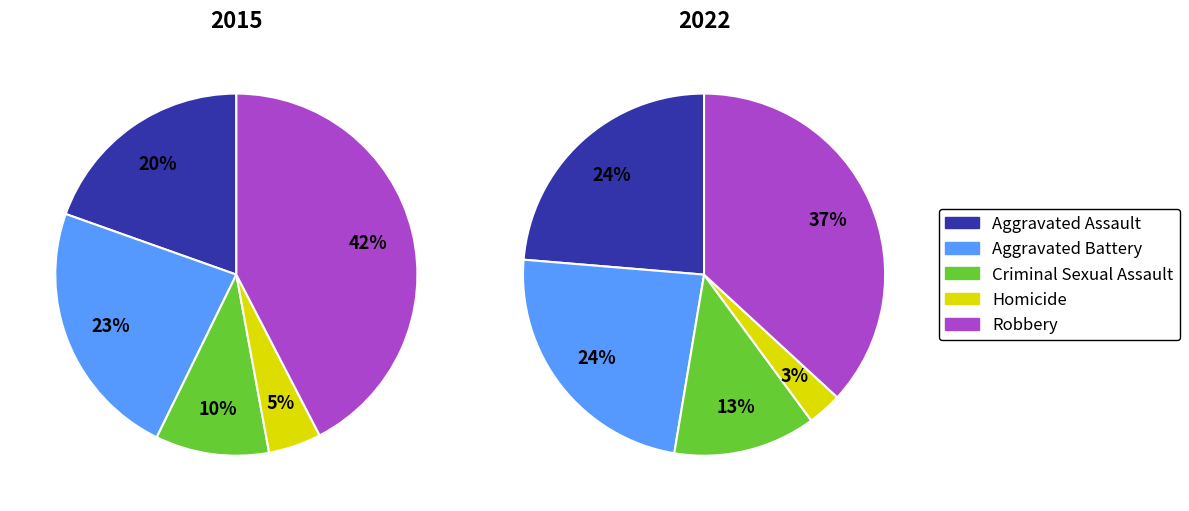

Does any single category account for the majority?

No